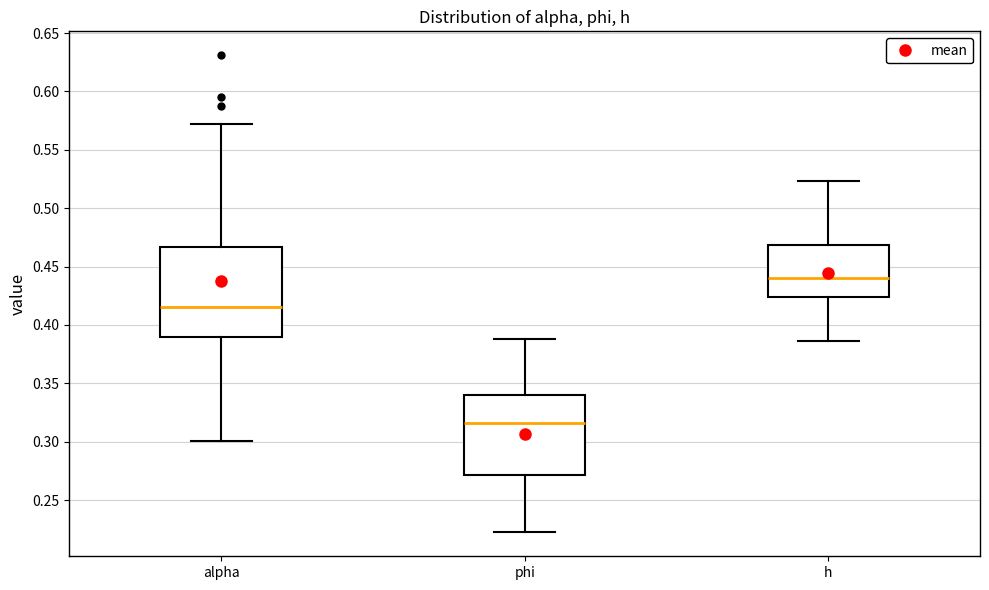

Which box has the lowest median line?

phi